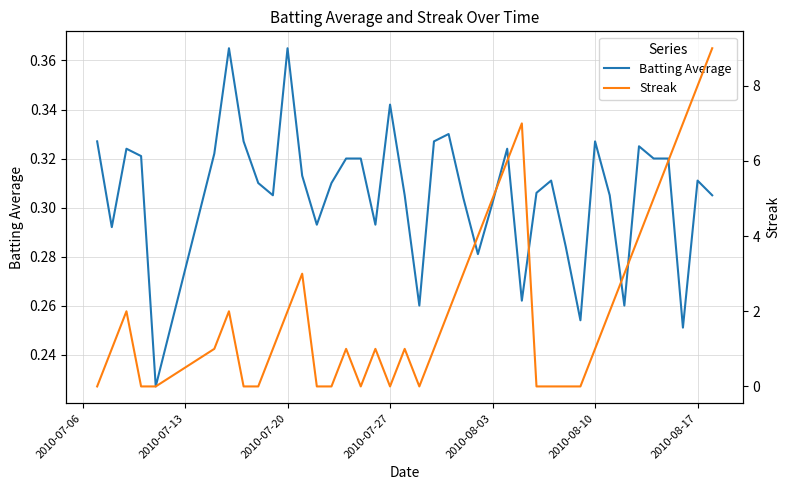

How many distinct data groups are displayed?

2